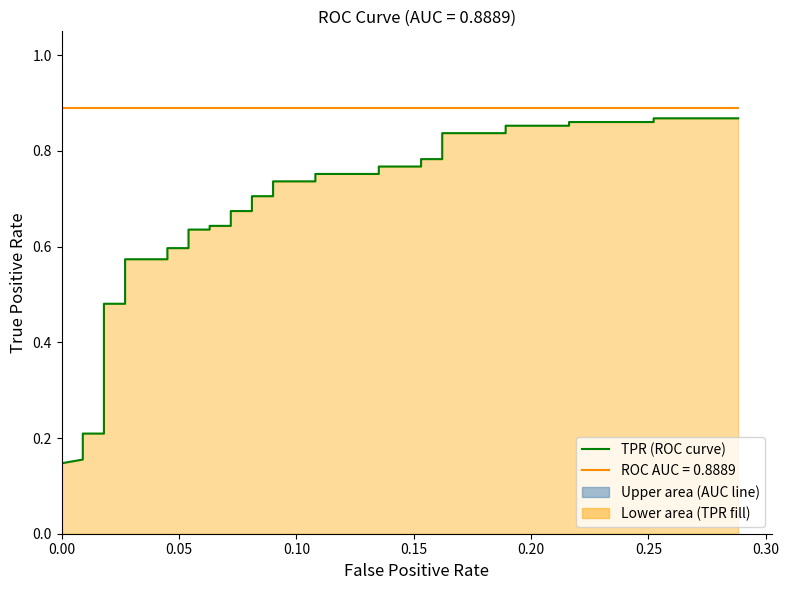

What is the greatest value displayed?

0.9